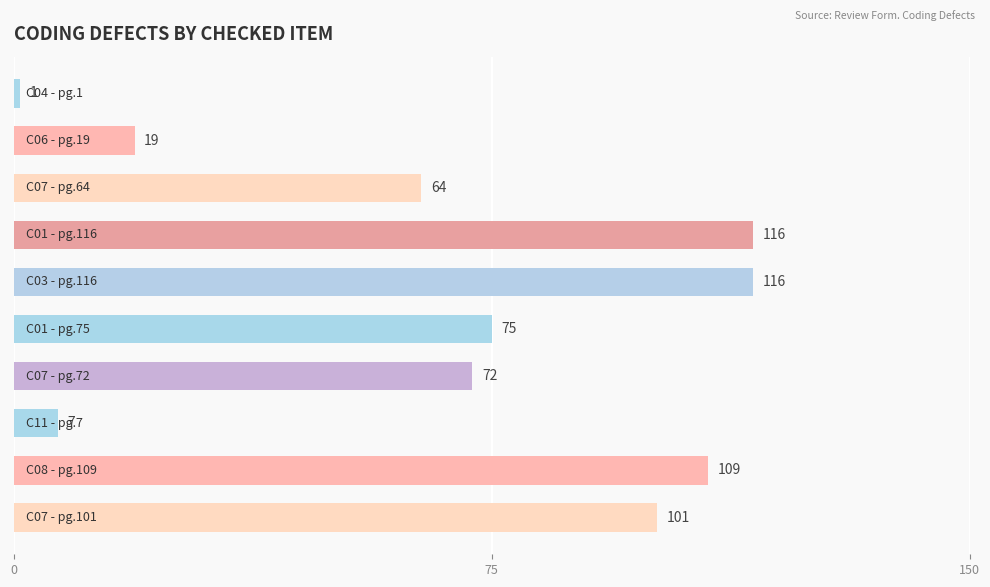

What is the greatest value displayed?

116